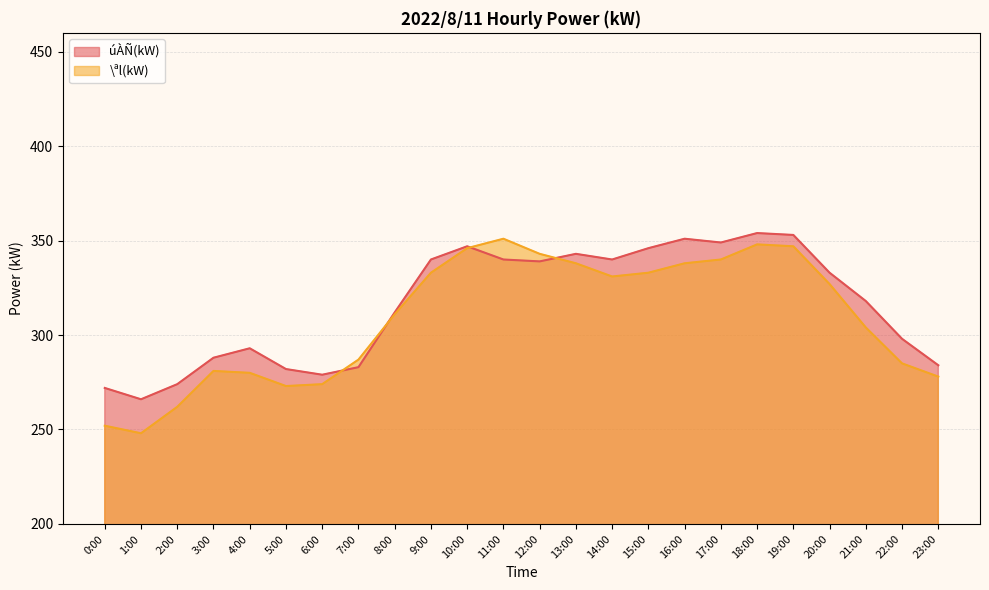

Which series ends up on top after the final intersection of úÀÑ(kW) and \ªl(kW)?

úÀÑ(kW)